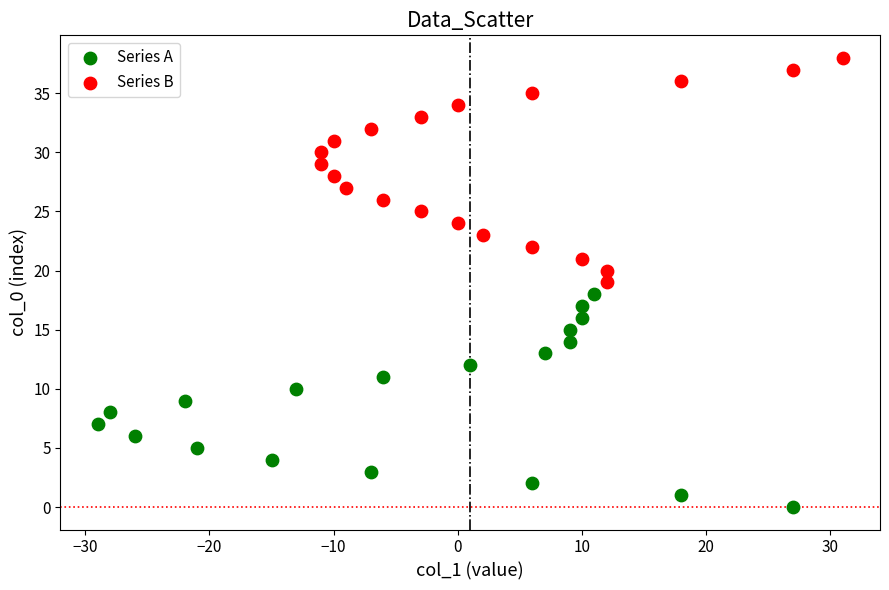

Which series contains the highest Y value?

Series B